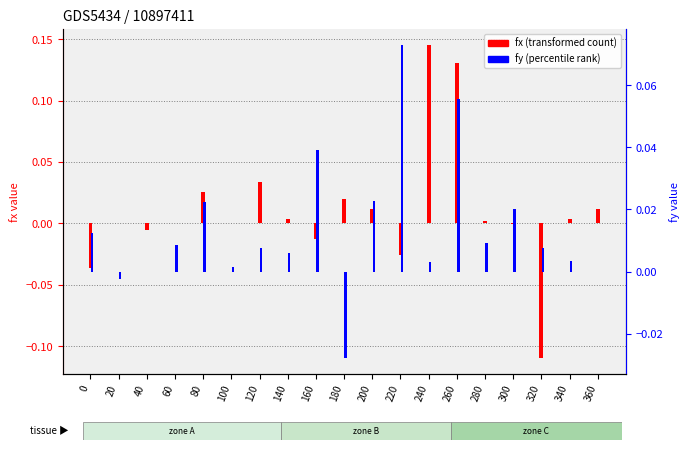

Reading right to left, extract all data points from this chart.

fx (transformed count): 360=0.0	340=0.0	320=-0.1	300=-0.0	280=0.0	260=0.1	240=0.1	220=-0.0	200=0.0	180=0.0	160=-0.0	140=0.0	120=0.0	100=0.0	80=0.0	60=0.0	40=-0.0	20=0.0	0=-0.0
fy (percentile rank): 360=-0.0	340=0.0	320=0.0	300=0.0	280=0.0	260=0.1	240=0.0	220=0.1	200=0.0	180=-0.0	160=0.0	140=0.0	120=0.0	100=0.0	80=0.0	60=0.0	40=0.0	20=-0.0	0=0.0